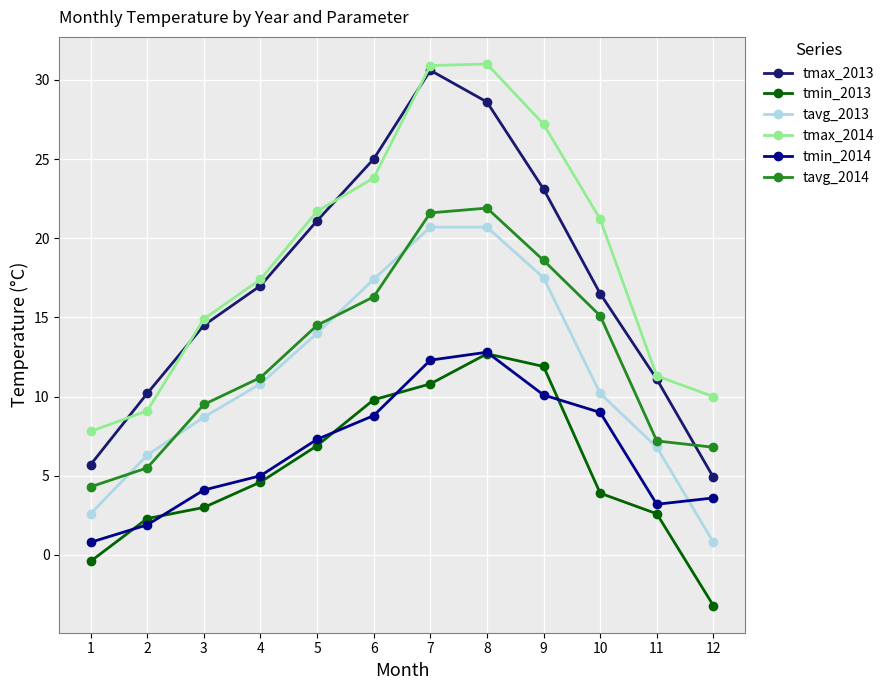

What is the value of the tmin_2013 point at the 3rd from the left?

3.0